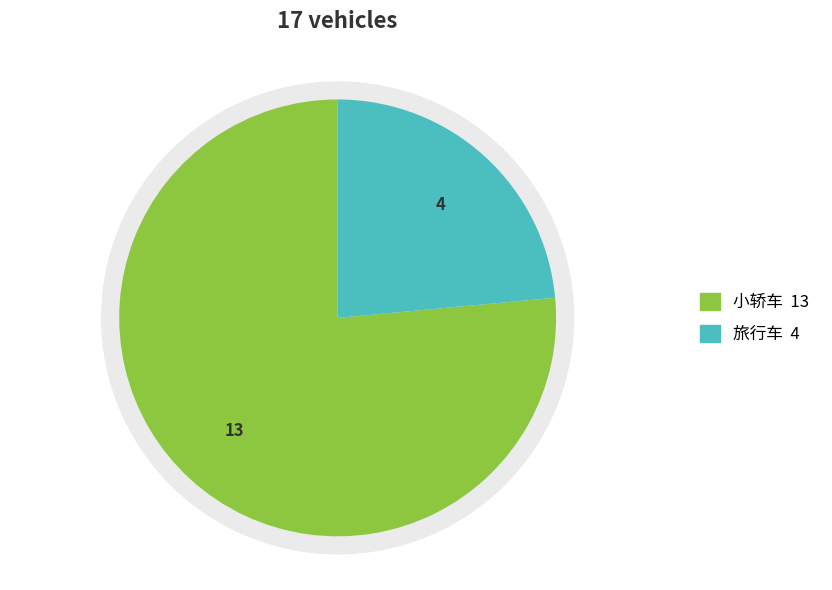

What percentage is NOT represented by 小轿车?

23.5%